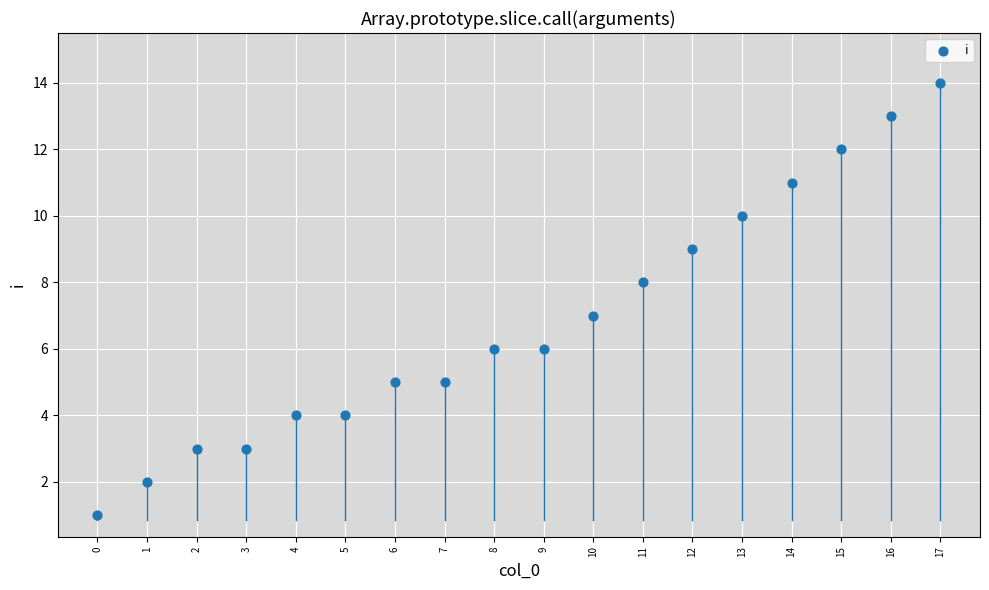

What is the range of Y values (max minus min)?

13